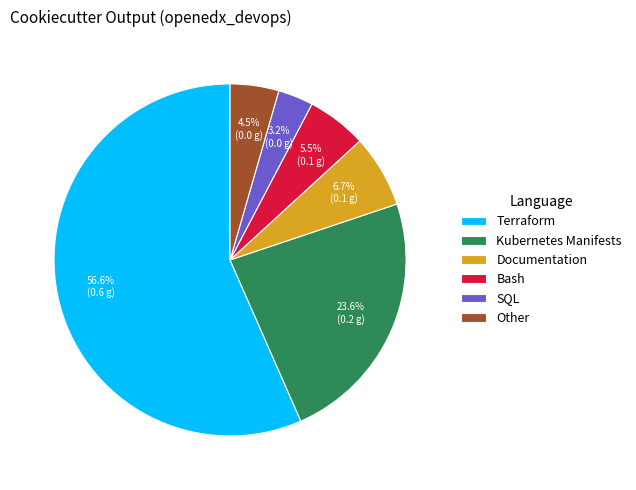

Which category has the biggest portion of the pie?

Terraform